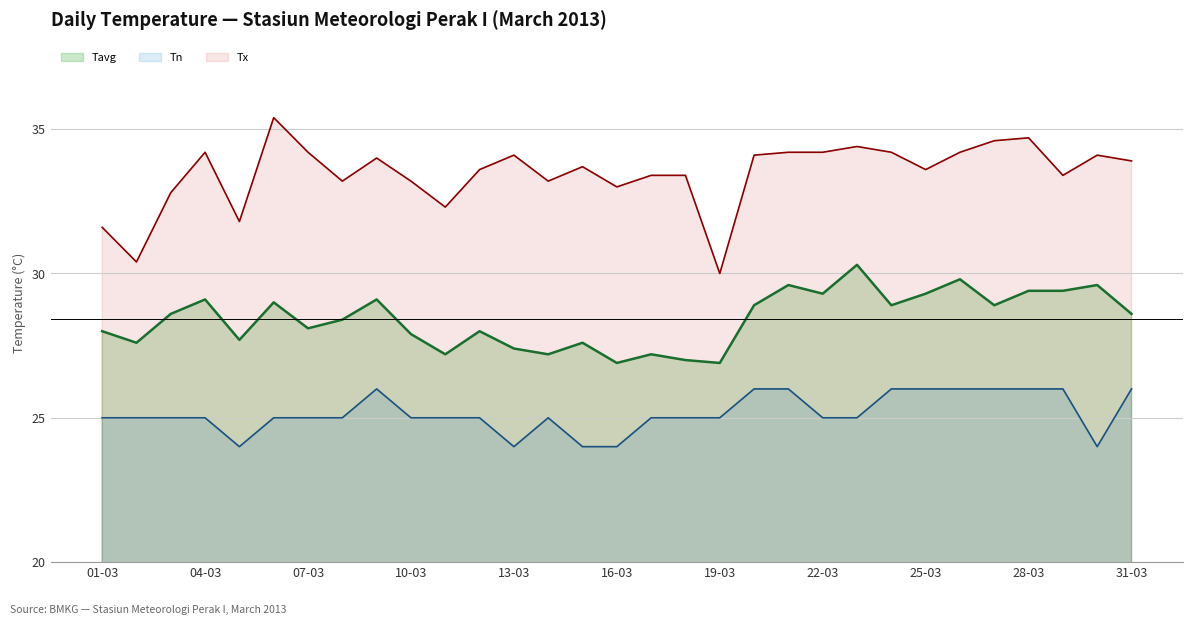

What is the spread (max minus min) of values at 31-03?

7.9